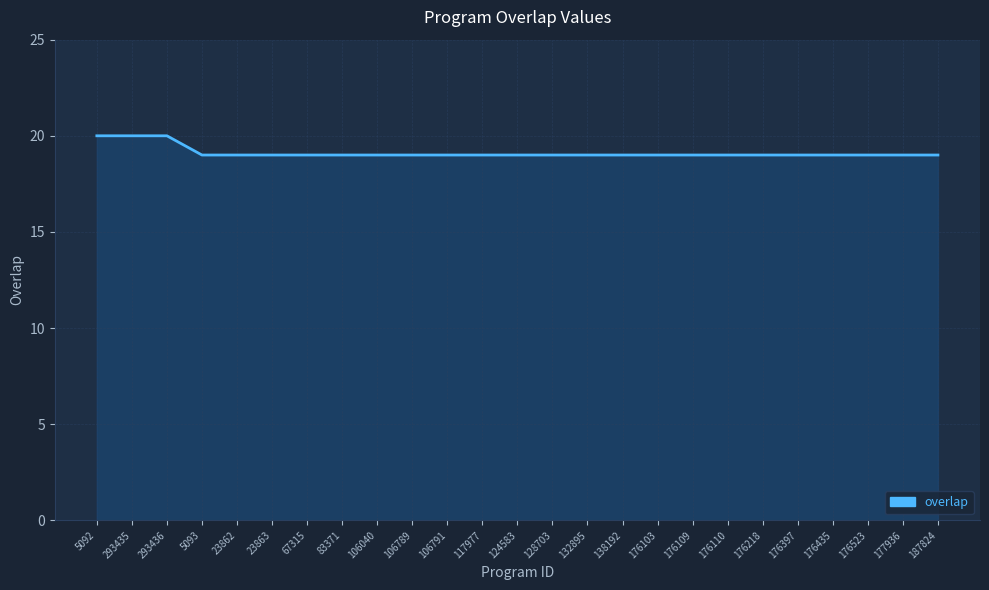

What is the maximum value shown in the chart?

20